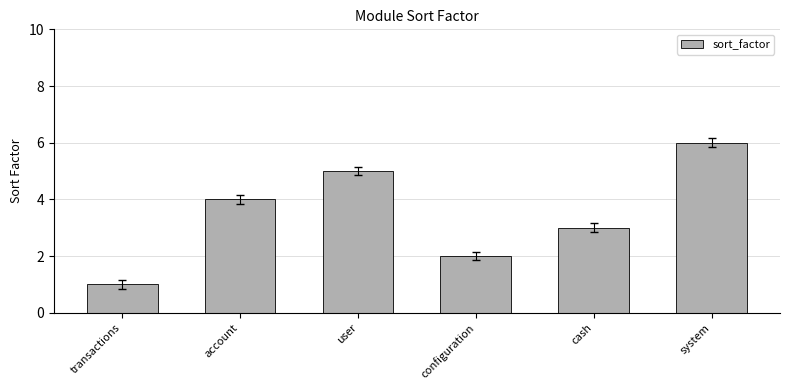

The value at account is 7. True or false?

False